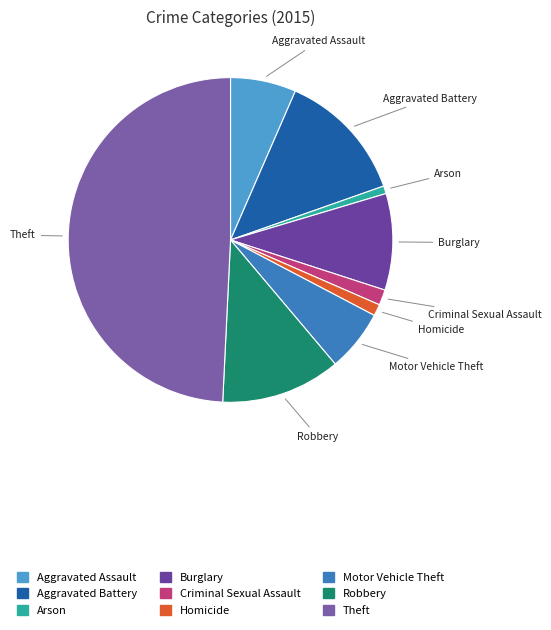

How many segments does this pie chart have?

9